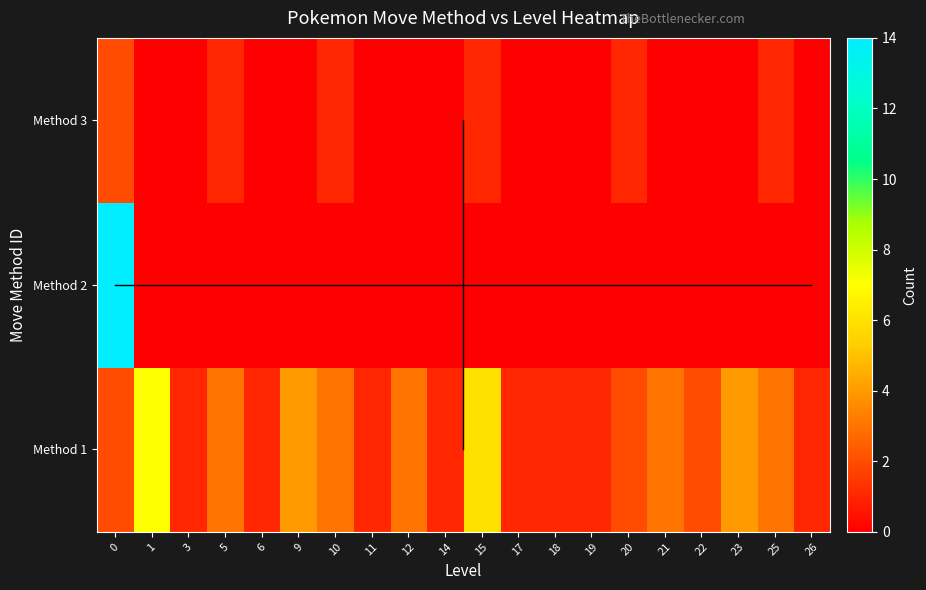

What is the difference between the highest and lowest values at 5?

3